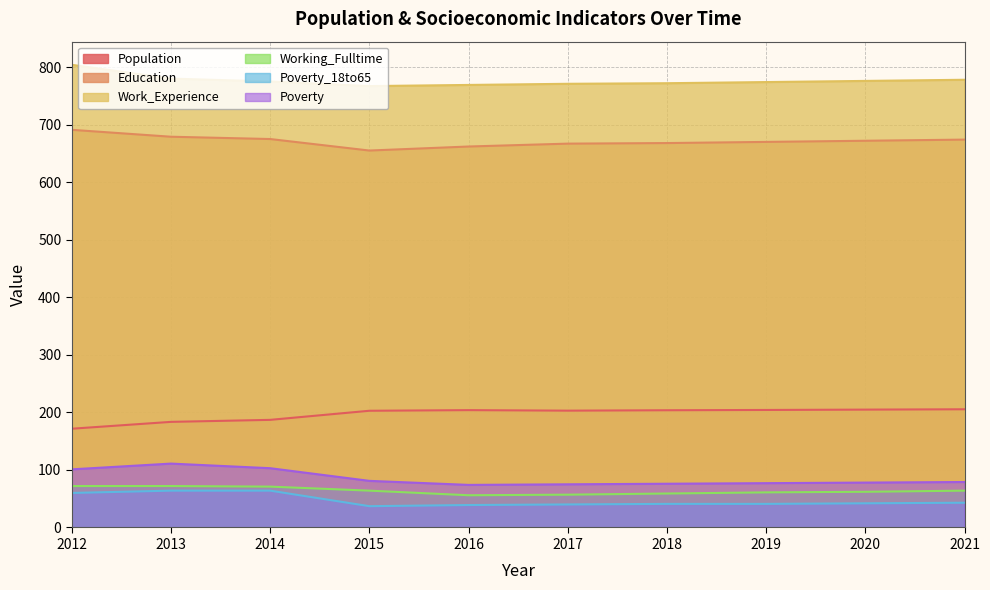

True or false: Work_Experience and Poverty intersect in this chart.

False